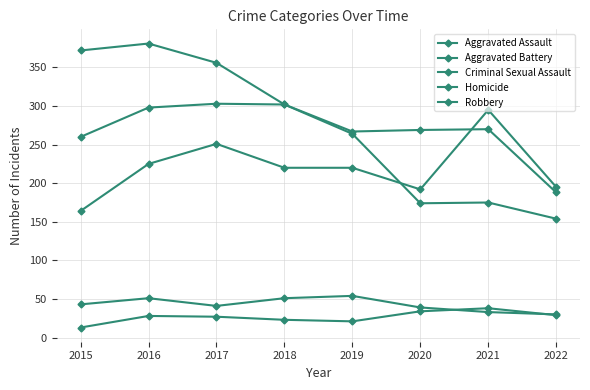

What is the value of the Aggravated Assault point at the 8th from the left?

195